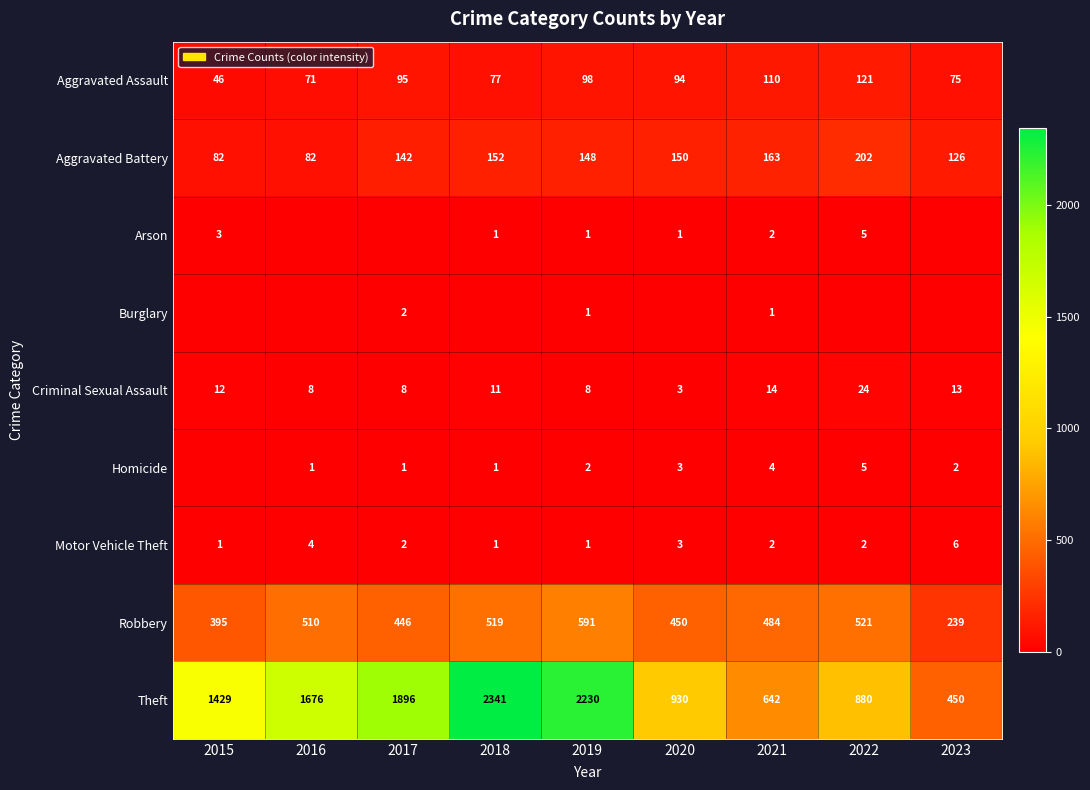

What is the minimum value for Criminal Sexual Assault?

3